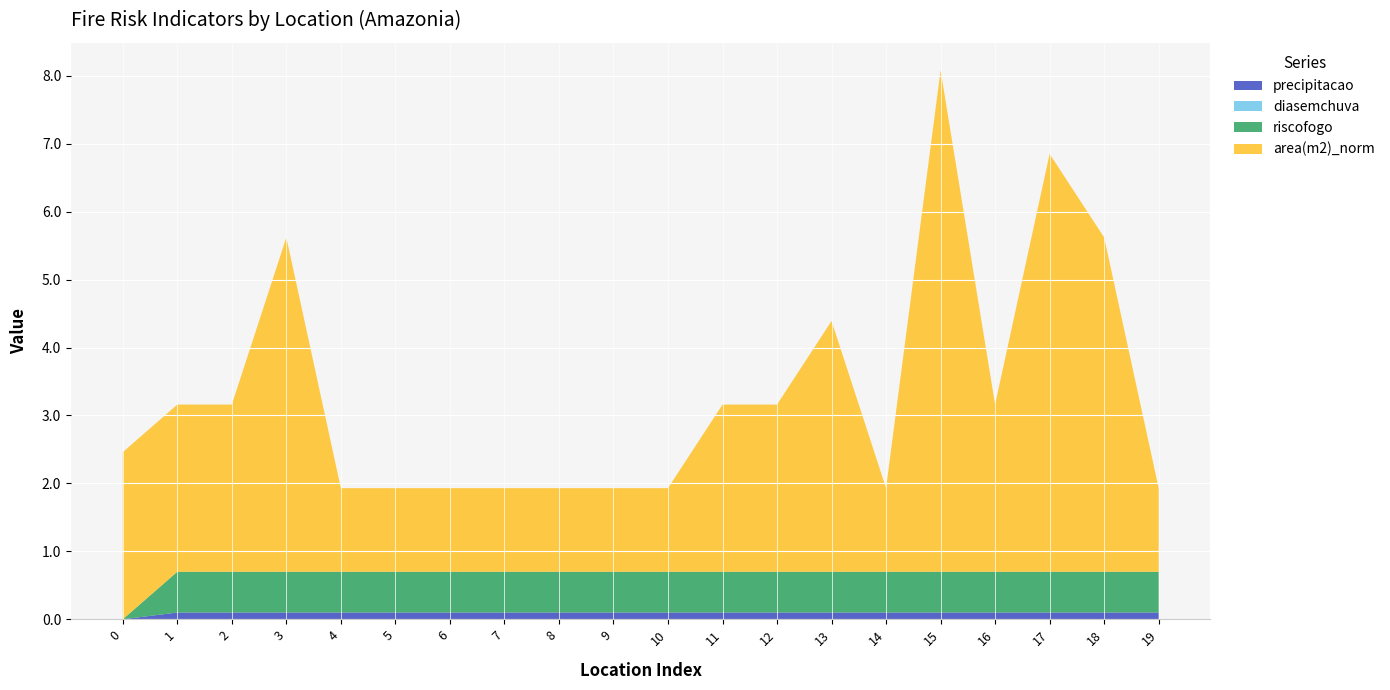

Reading right to left, transcribe all the data shown in this chart.

precipitacao: 0.1	0.1	0.1	0.1	0.1	0.1	0.1	0.1	0.1	0.1	0.1	0.1	0.1	0.1	0.1	0.1	0.1	0.1	0.1	0.0
diasemchuva: 0.0	0.0	0.0	0.0	0.0	0.0	0.0	0.0	0.0	0.0	0.0	0.0	0.0	0.0	0.0	0.0	0.0	0.0	0.0	0.0
riscofogo: 0.6	0.6	0.6	0.6	0.6	0.6	0.6	0.6	0.6	0.6	0.6	0.6	0.6	0.6	0.6	0.6	0.6	0.6	0.6	0.0
area(m2)_norm: 1.2	4.9	6.2	2.5	7.4	1.2	3.7	2.5	2.5	1.2	1.2	1.2	1.2	1.2	1.2	1.2	4.9	2.5	2.5	2.5